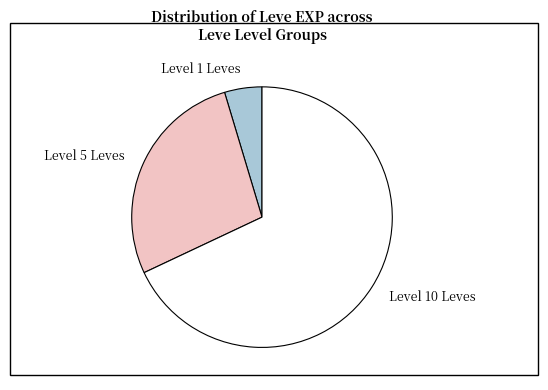

Does Level 5 Leves represent more than half of the total?

No